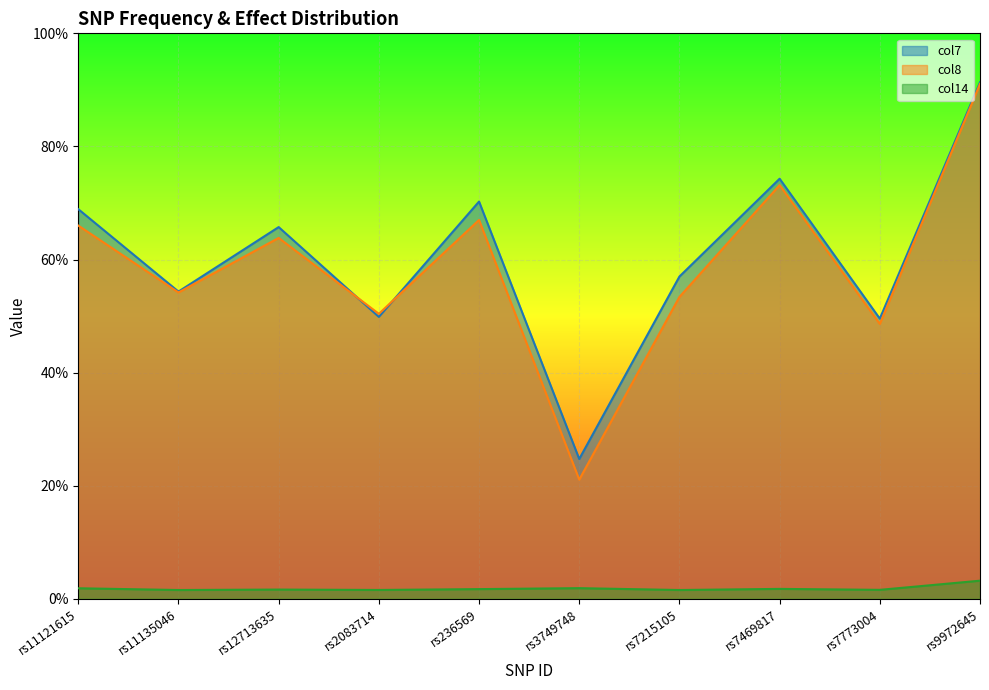

How many intersections are there between col8 and col7?

2